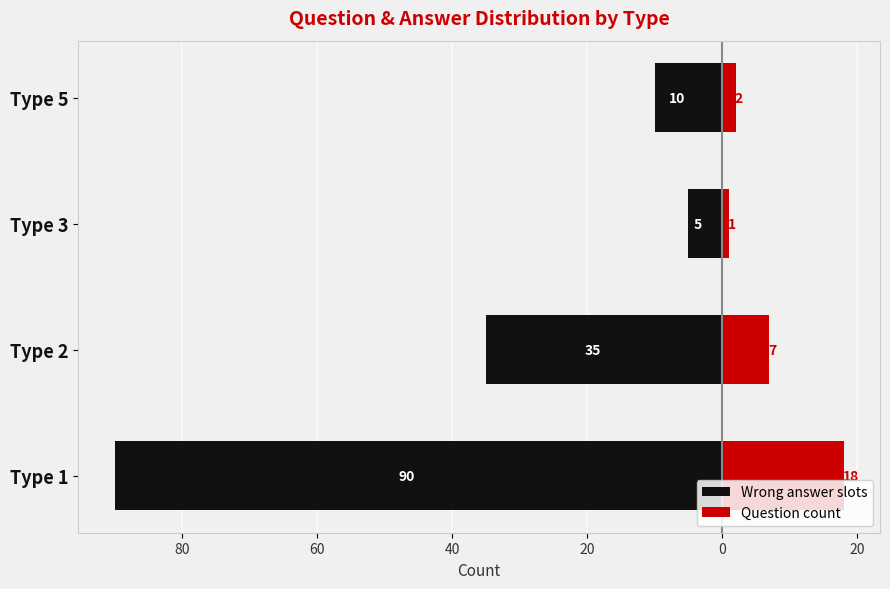

What is the smallest value displayed?

-90